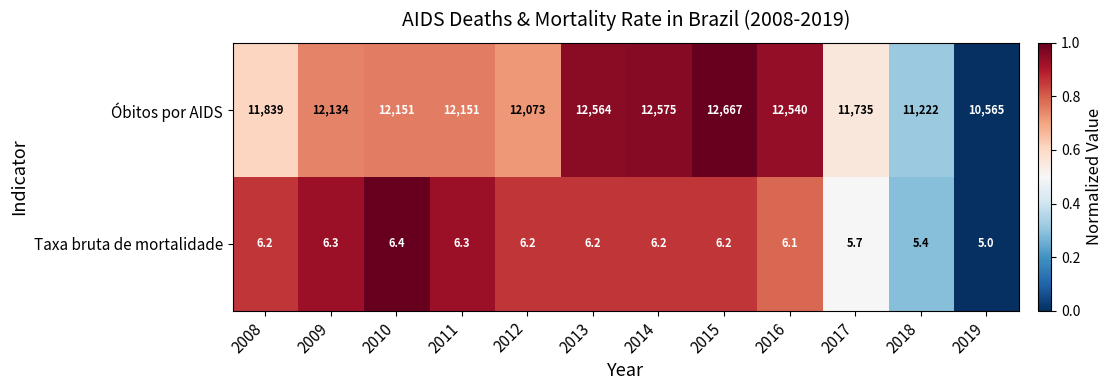

Read the Taxa bruta de mortalidade value at 2016.

6.1